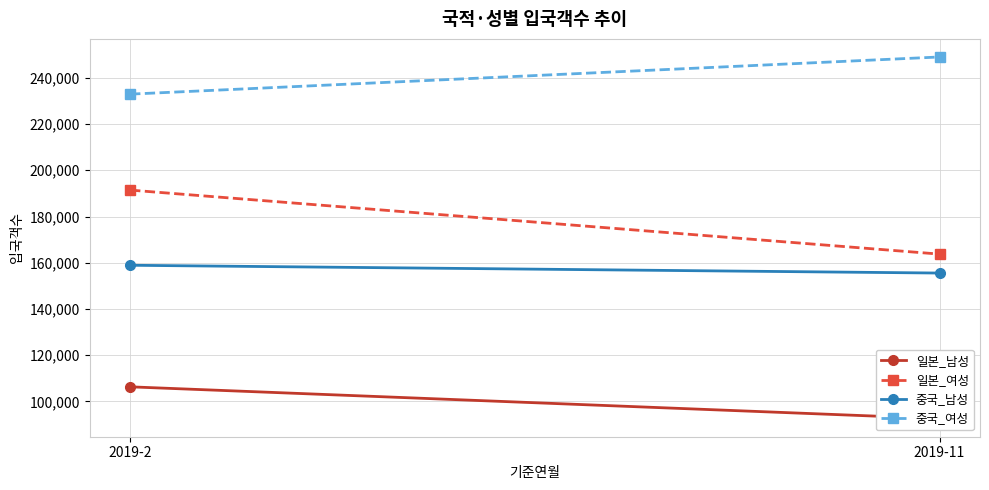

What is the maximum value shown in the chart?

249023